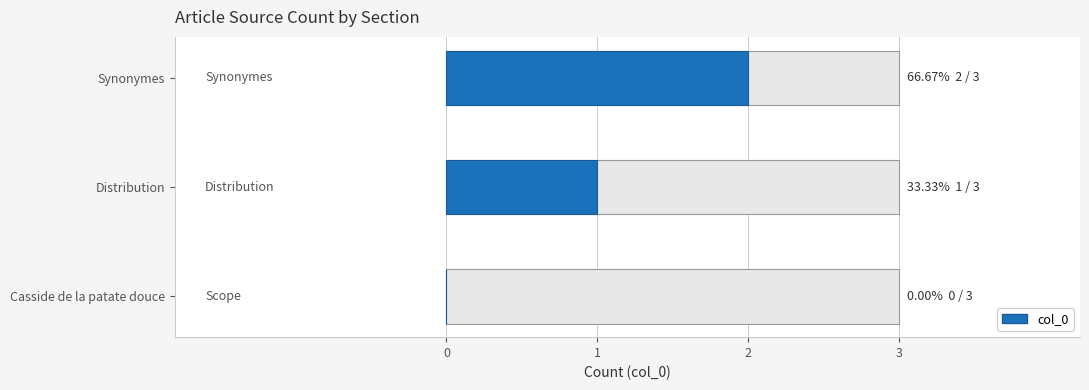

What is the change in value from Casside de la patate douce to Synonymes?

+2